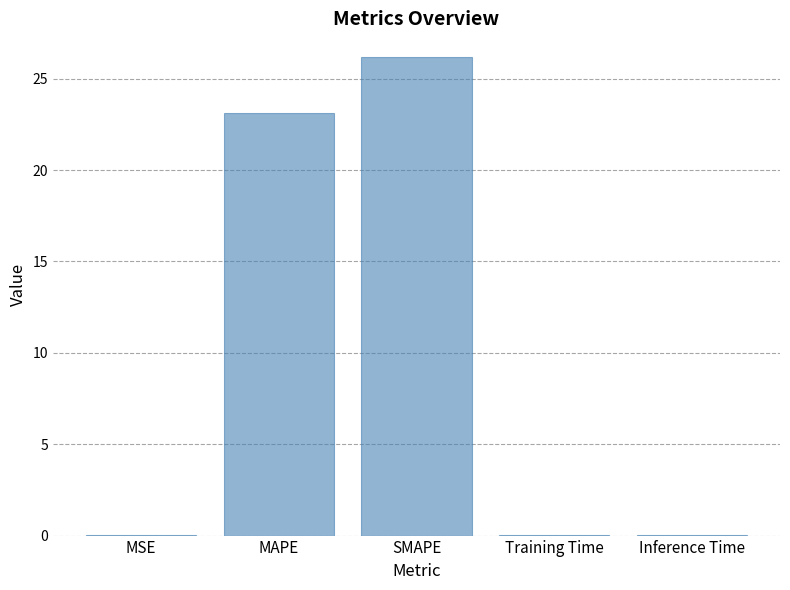

What is the sum of the values at SMAPE and MAPE?

49.3